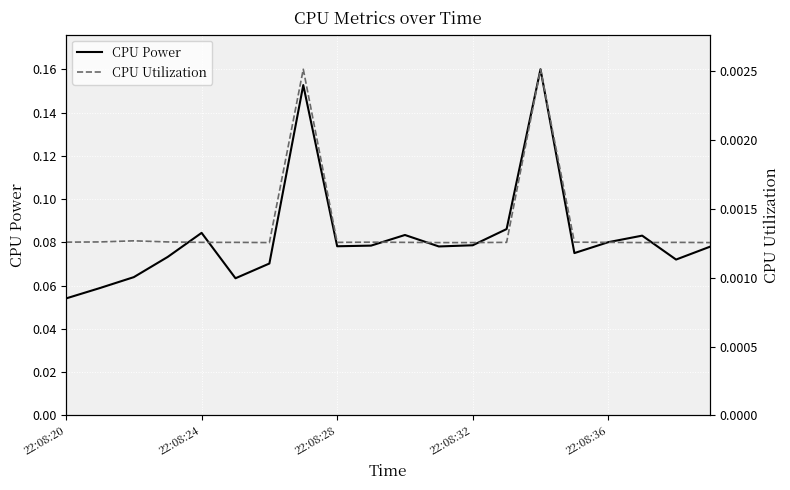

Is the value of CPU Utilization at 16 greater than the value of CPU Power at 15?

No